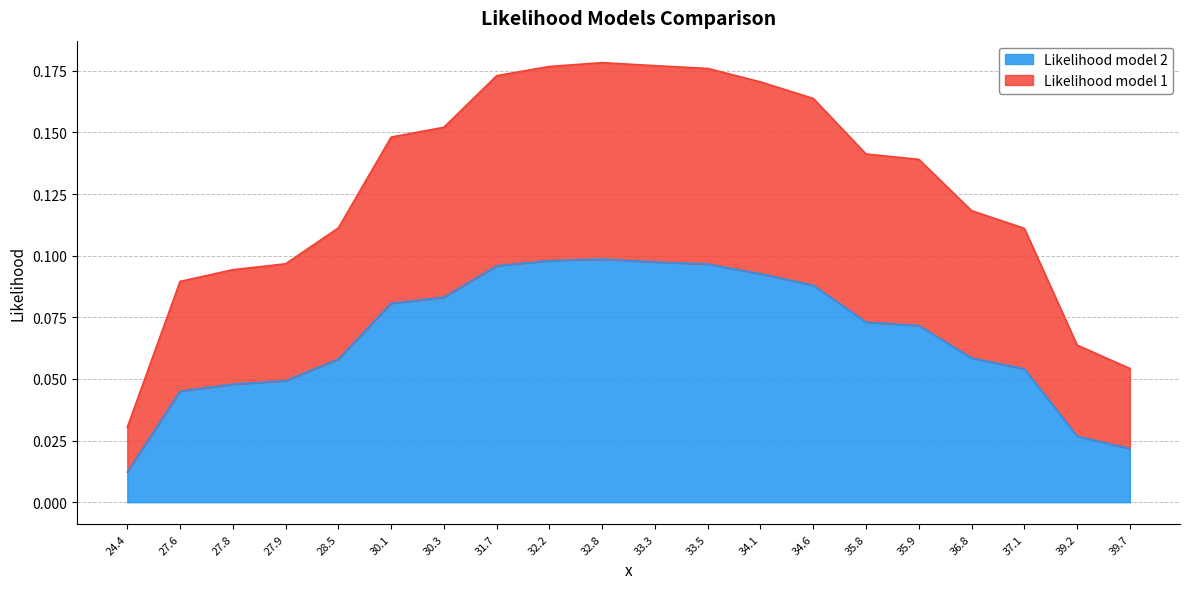

True or false: Likelihood model 1 and Likelihood model 2 intersect in this chart.

False